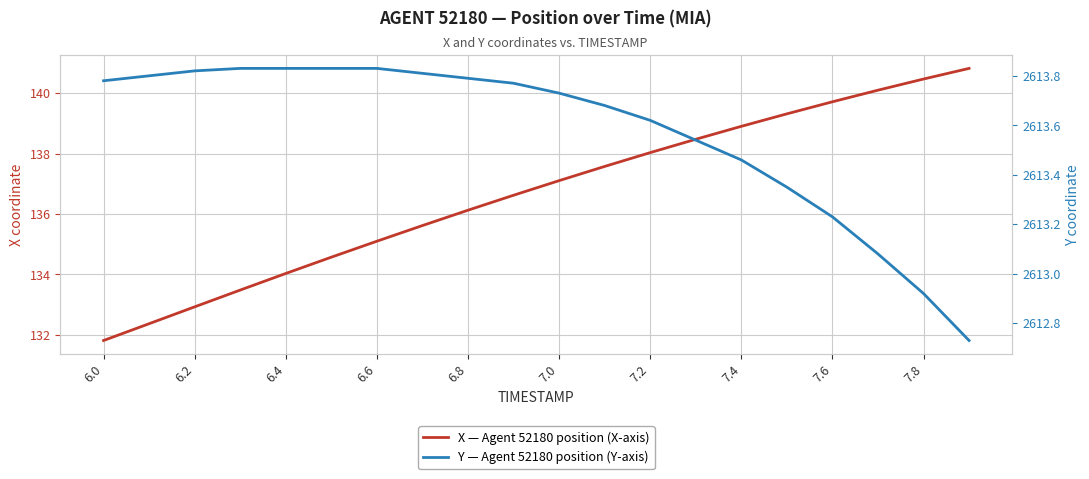

Reading left to right, list all the values displayed in this chart.

X: 131.8	132.4	132.9	133.5	134.0	134.6	135.1	135.6	136.1	136.6	137.1	137.6	138.0	138.5	138.9	139.3	139.7	140.1	140.5	140.8
Y: 2613.8	2613.8	2613.8	2613.8	2613.8	2613.8	2613.8	2613.8	2613.8	2613.8	2613.7	2613.7	2613.6	2613.5	2613.5	2613.3	2613.2	2613.1	2612.9	2612.7